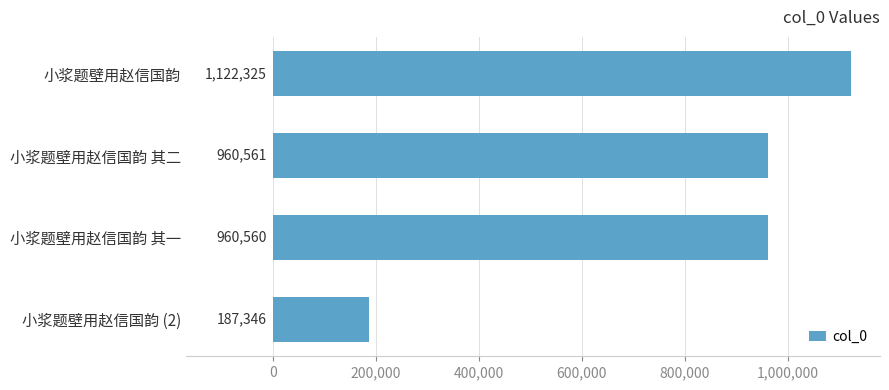

Between 小浆题壁用赵信国韵 其二 and 小浆题壁用赵信国韵 其一, which is larger?

小浆题壁用赵信国韵 其二